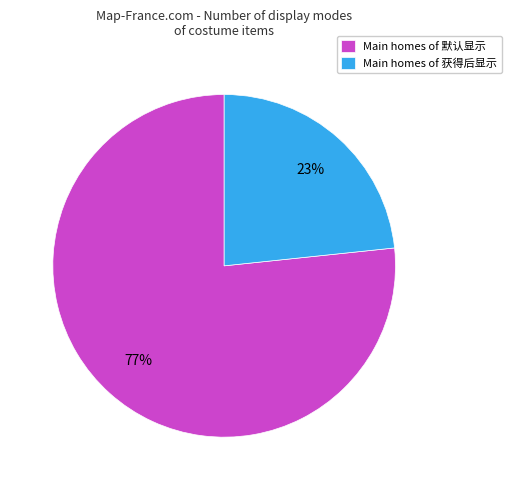

Does Main homes of 默认显示 account for over 50% of the chart?

Yes